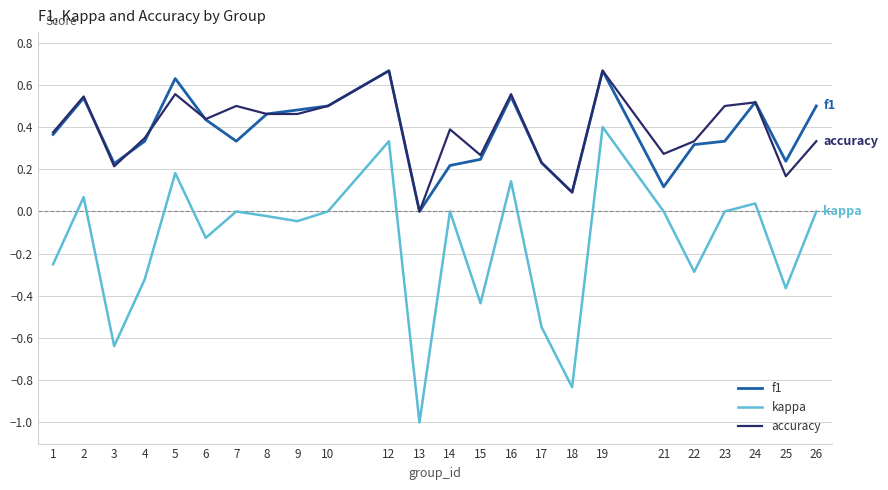

Between 24 and 25, which series saw the biggest shift?

kappa